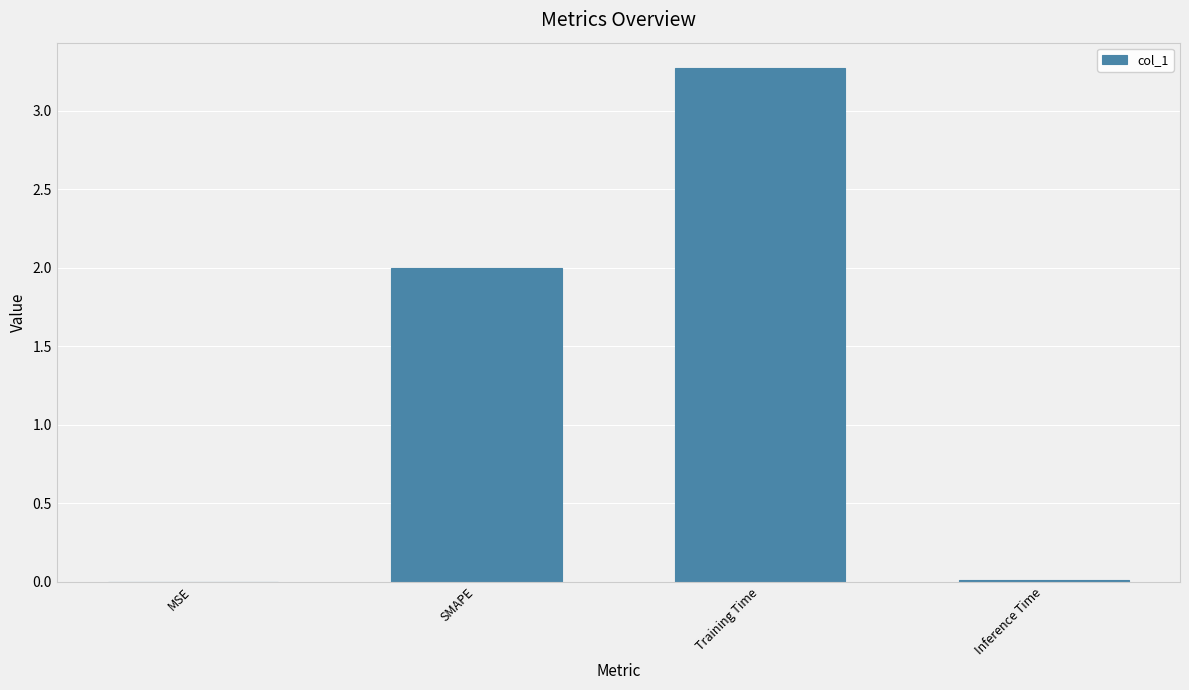

What is the sum of the values at MSE and SMAPE?

2.0